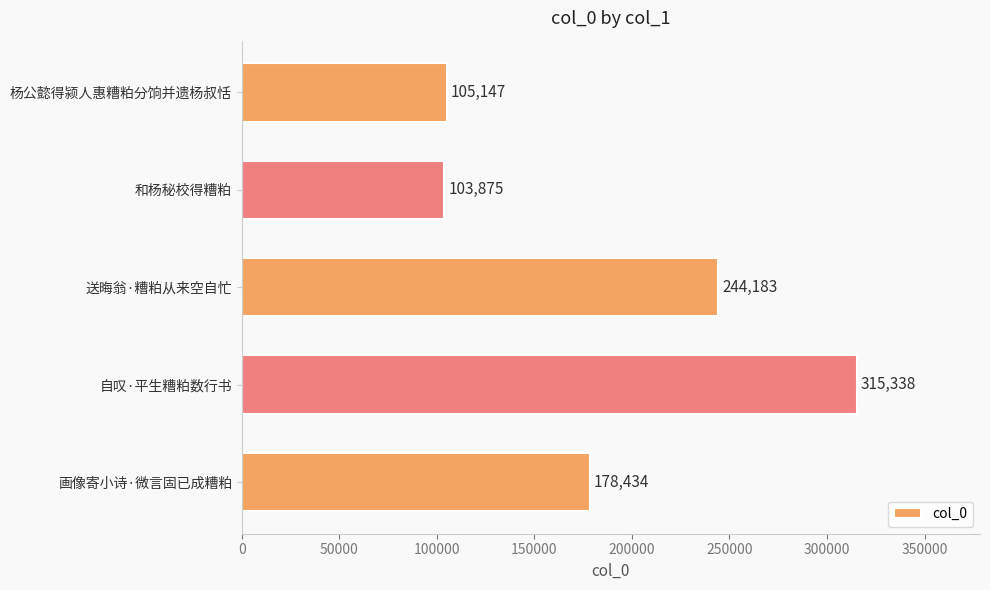

Approximately how many times larger is the value at 自叹·平生糟粕数行书 compared to 杨公懿得颍人惠糟粕分饷并遗杨叔恬?

3.0